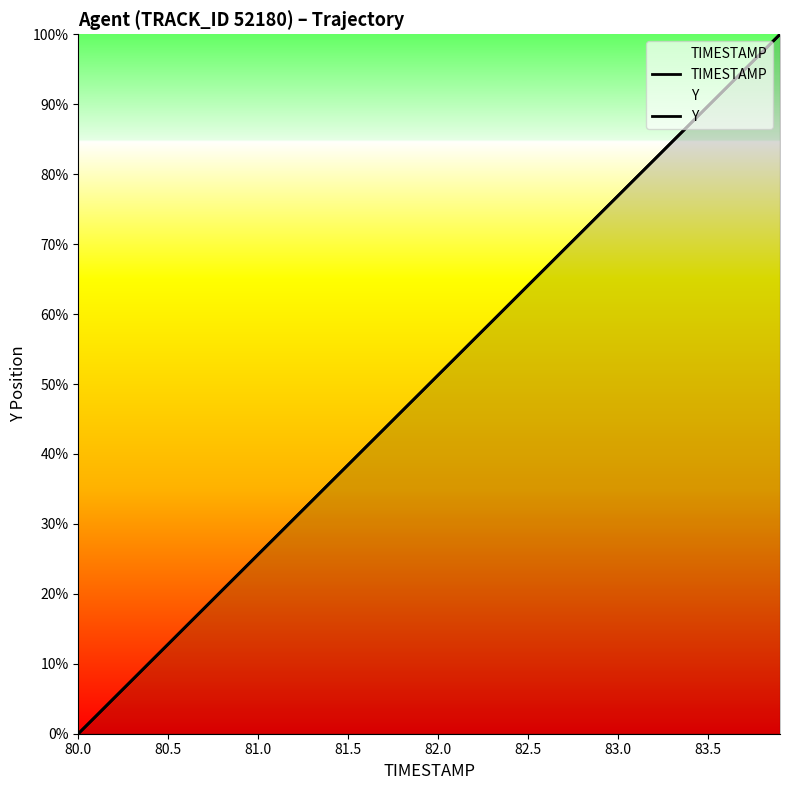

Rank the series at 82.0 from highest to lowest value.

TIMESTAMP, Y